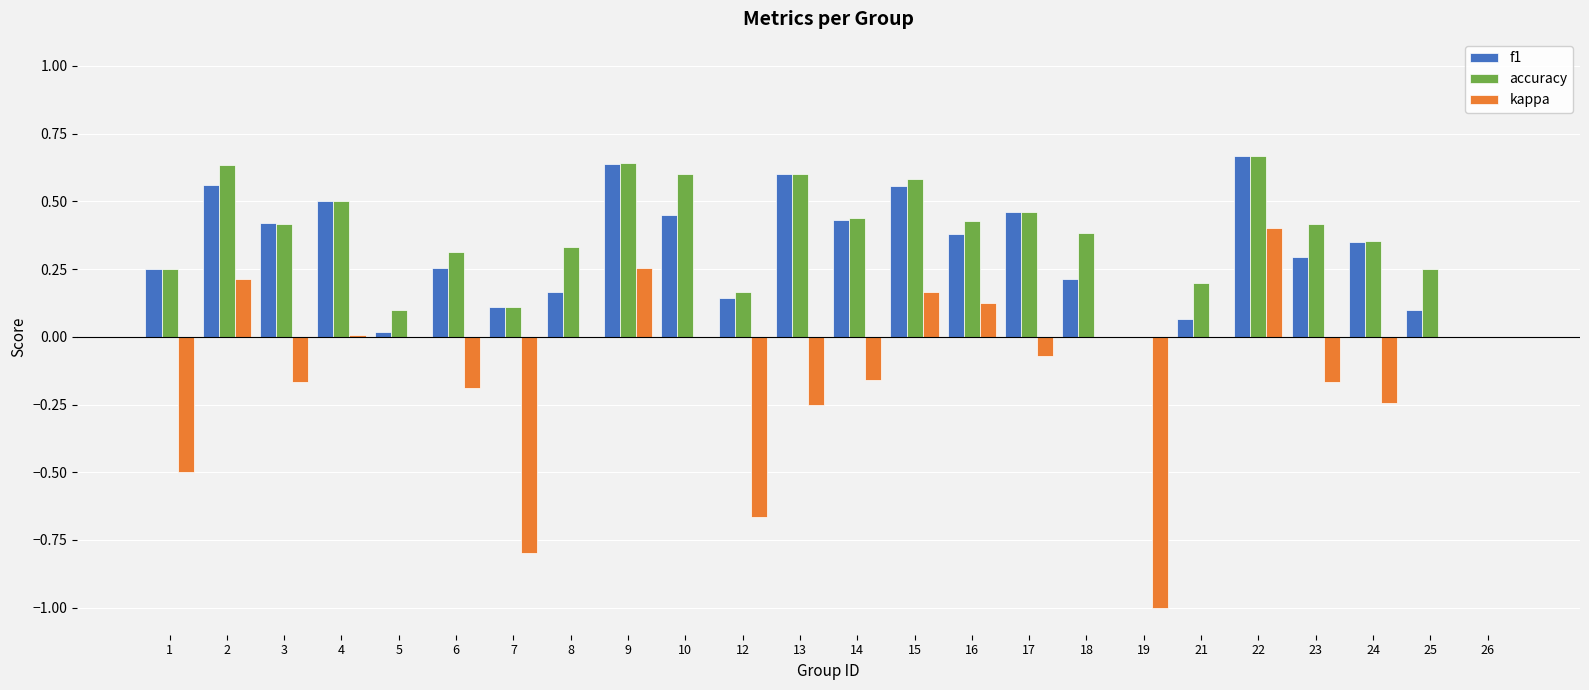

What is the sum of all kappa values?

-3.0